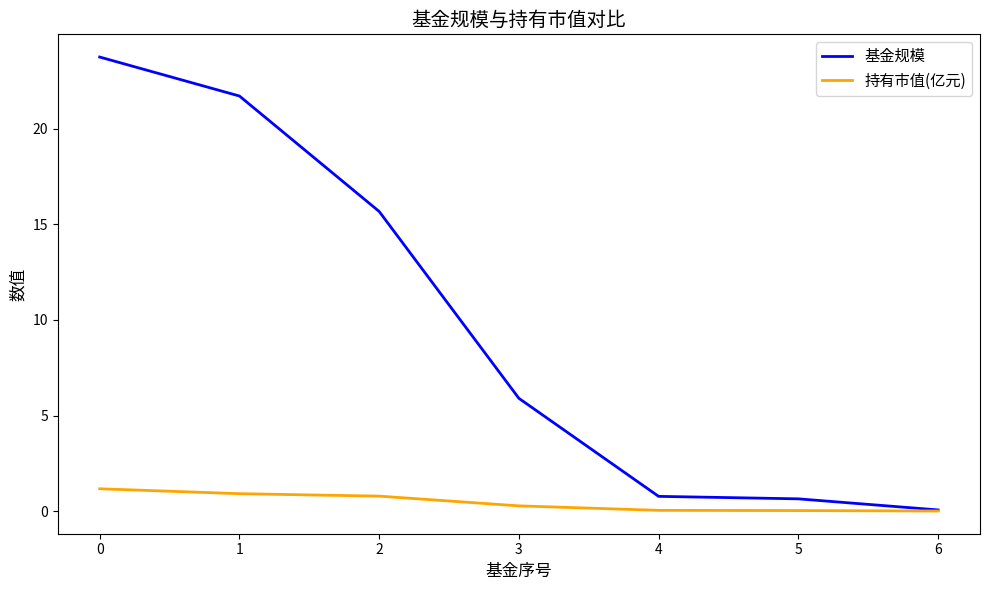

Is the value of 持有市值(亿元) at 5 greater than the value of 基金规模 at 3?

No